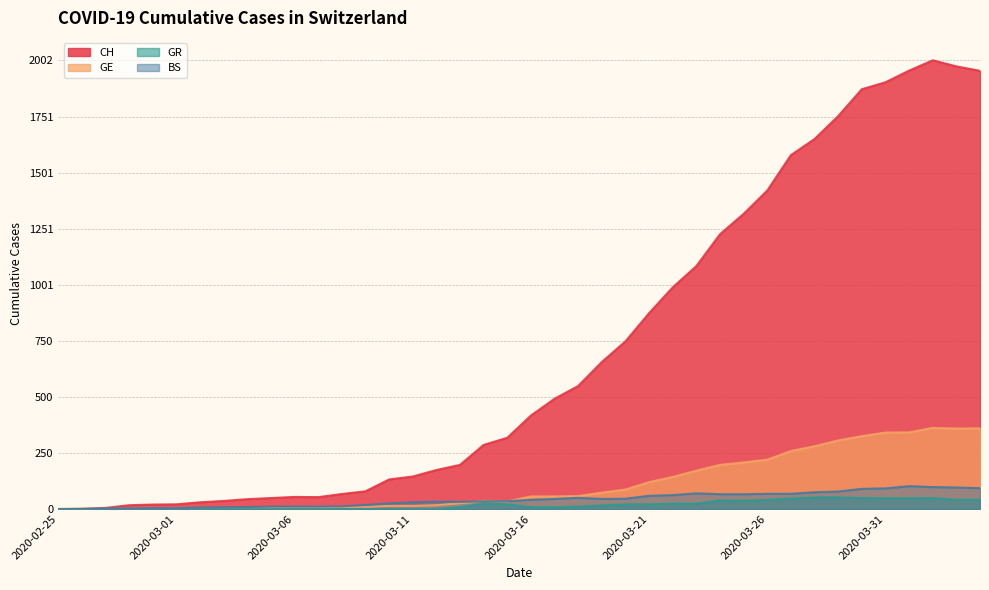

List the labels in order of BS value, largest first.

2020-04-01, 2020-04-02, 2020-04-03, 2020-04-04, 2020-03-31, 2020-03-30, 2020-03-29, 2020-03-28, 2020-03-23, 2020-03-26, 2020-03-27, 2020-03-24, 2020-03-25, 2020-03-22, 2020-03-21, 2020-03-18, 2020-03-20, 2020-03-17, 2020-03-19, 2020-03-16, 2020-03-15, 2020-03-14, 2020-03-12, 2020-03-13, 2020-03-11, 2020-03-10, 2020-03-09, 2020-03-08, 2020-03-05, 2020-03-06, 2020-03-07, 2020-03-04, 2020-03-03, 2020-03-02, 2020-02-29, 2020-03-01, 2020-02-27, 2020-02-28, 2020-02-25, 2020-02-26